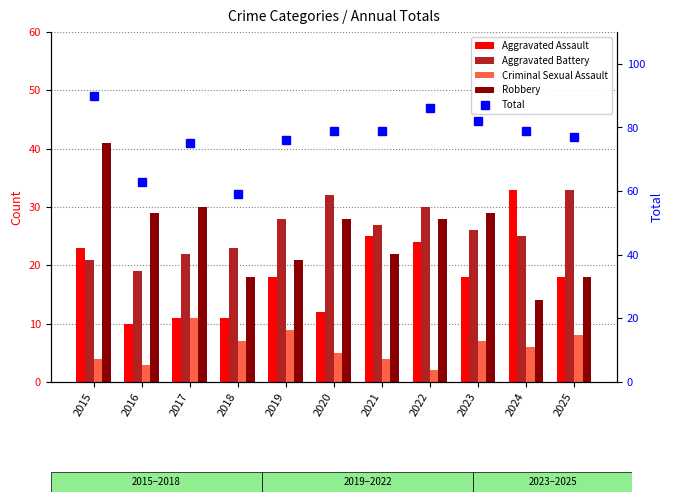

Is the value of Aggravated Battery at 2025 greater than the value of Robbery at 2021?

Yes